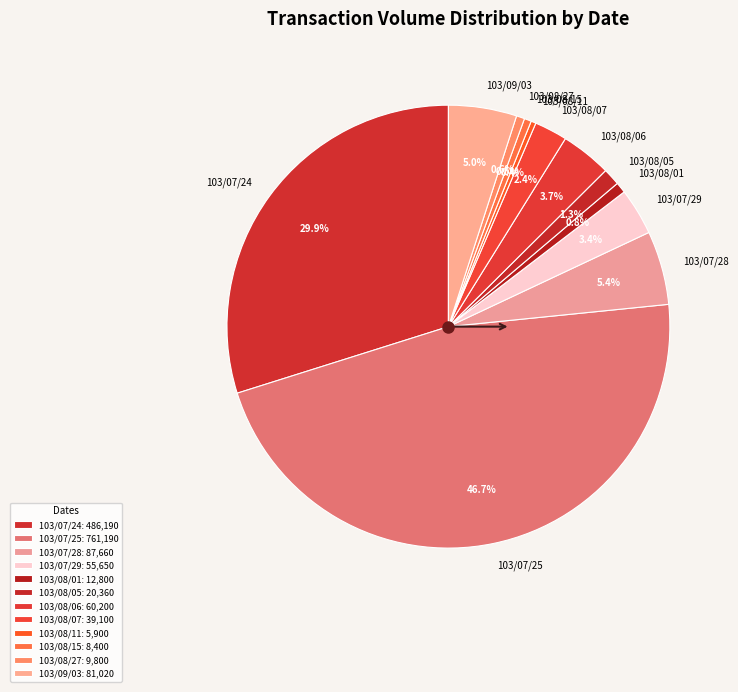

To the nearest percent, what is the average slice percentage?

8%